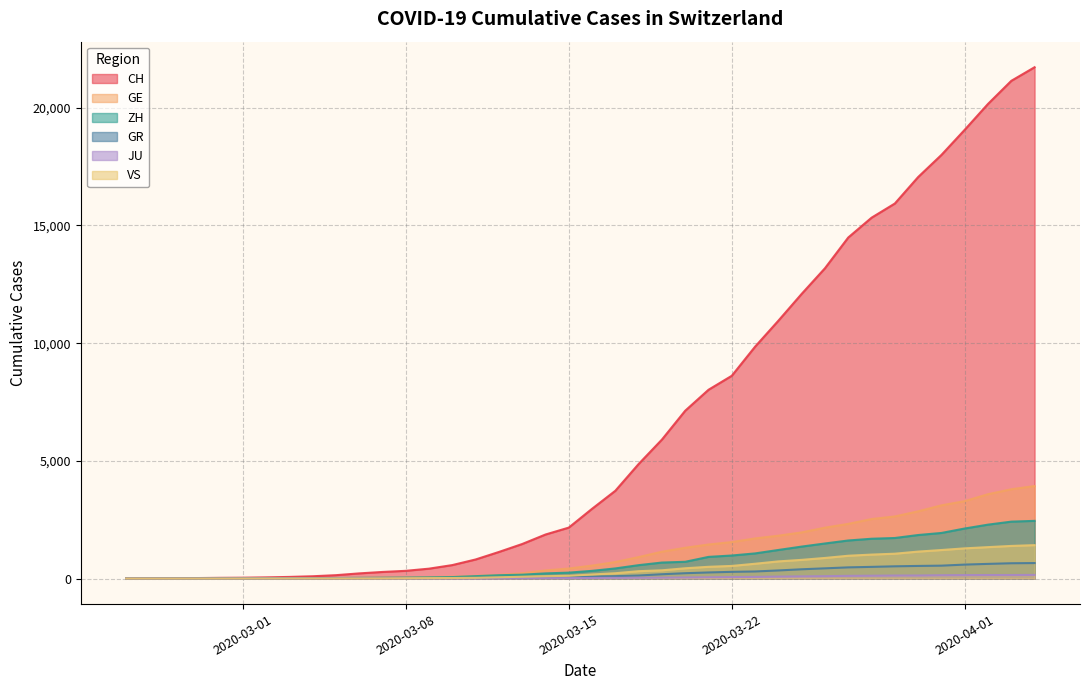

What is the maximum value for ZH?

2450